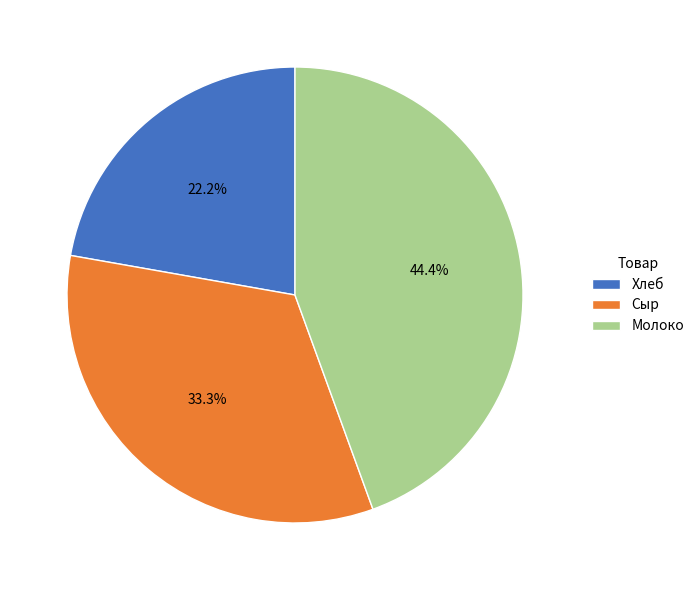

To the nearest percent, what percentage of the pie is Молоко?

44%